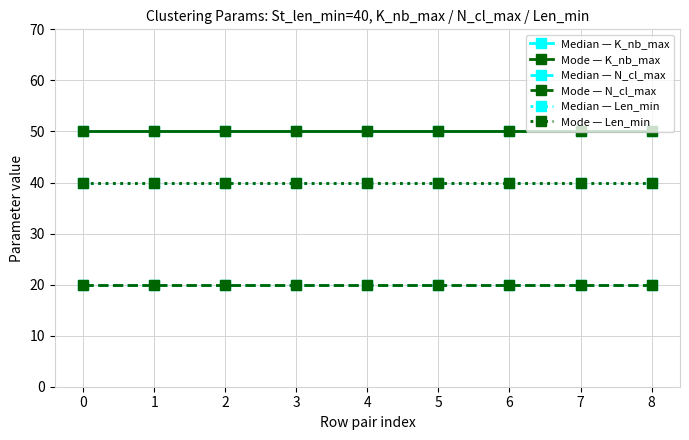

Between 7 and 5, which is larger?

7